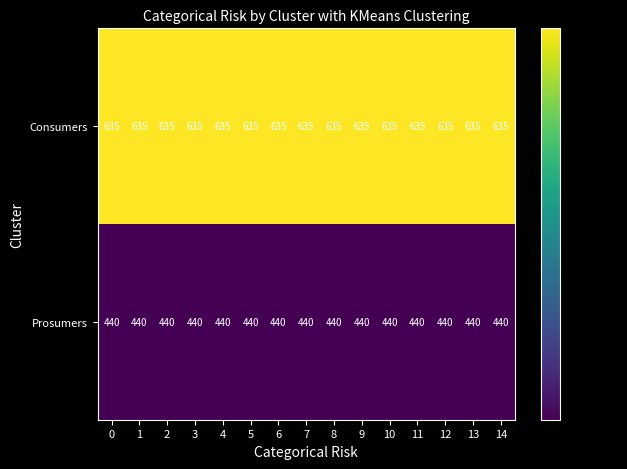

What is the sum of all Prosumers values?

6600